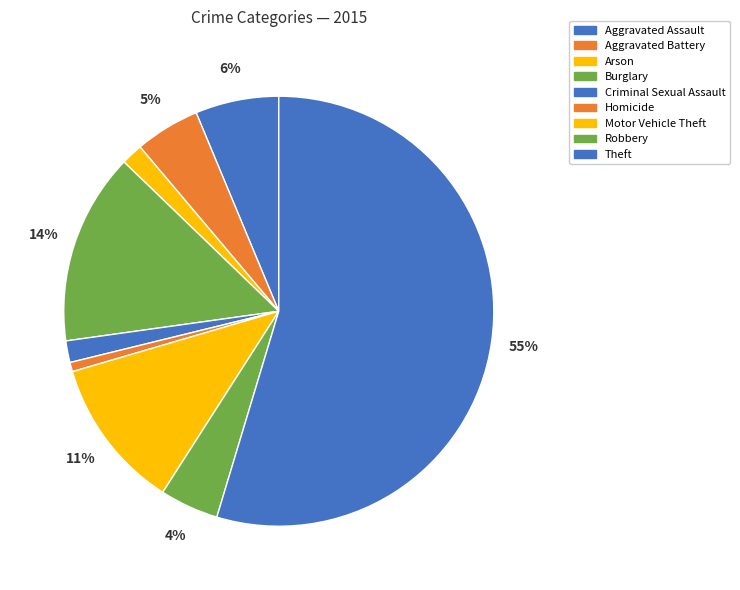

True or false: Aggravated Battery accounts for 5% of the total.

True